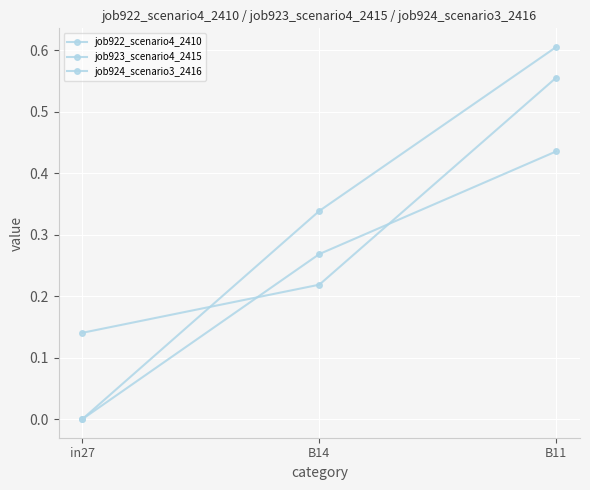

What is the sum of the job922_scenario4_2410 values at B11 and in27?

0.6